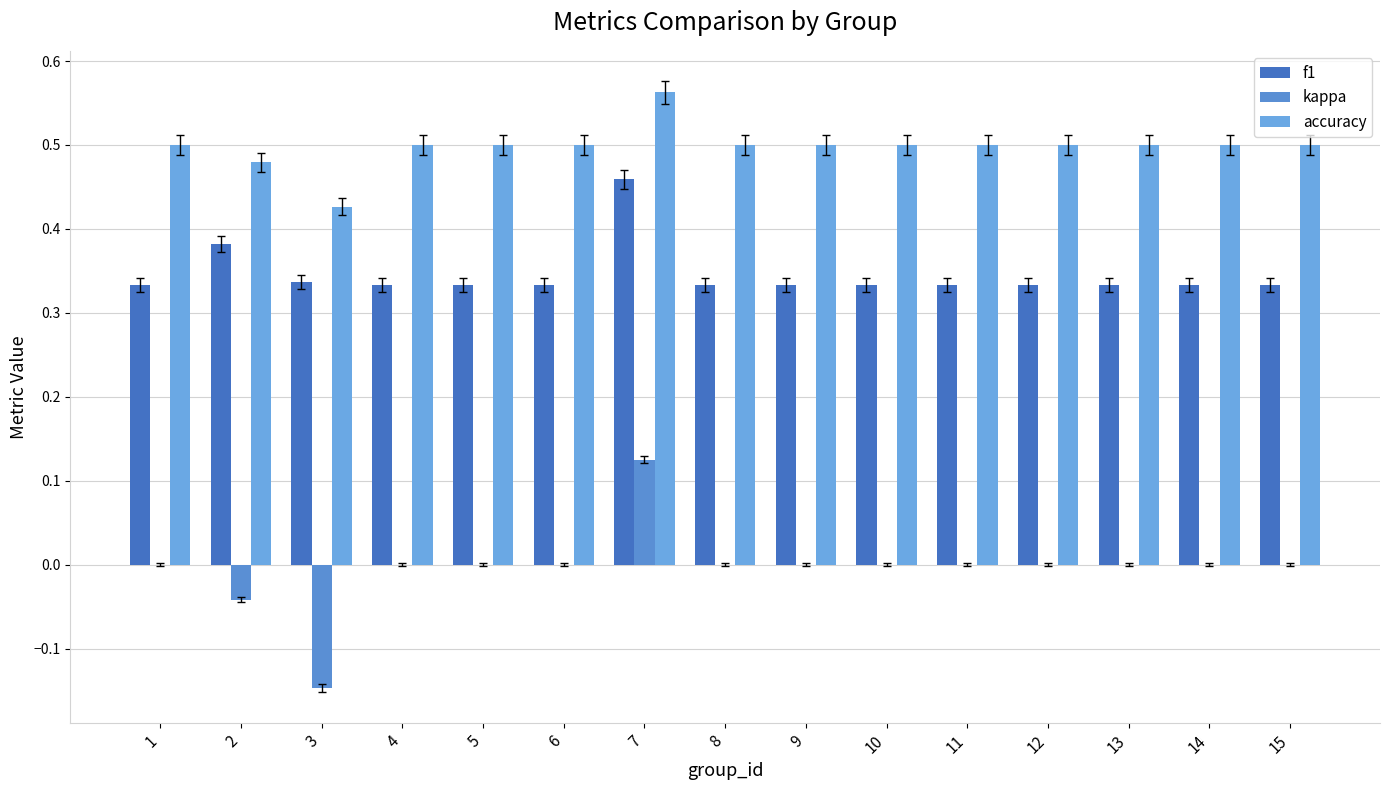

What is the value of the accuracy bar at the 6th from the left?

0.5